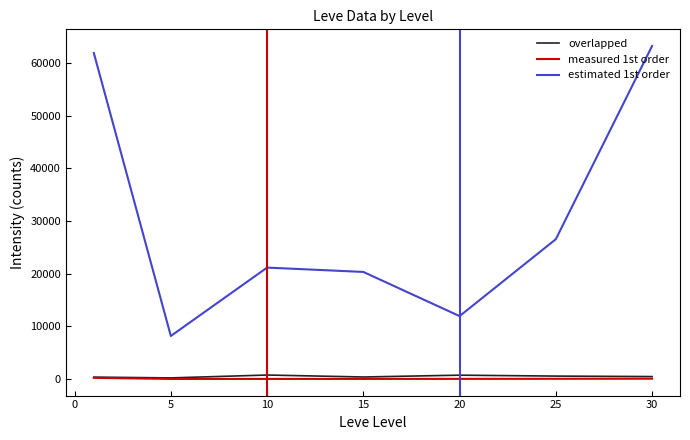

What is the greatest value displayed?

63200.0